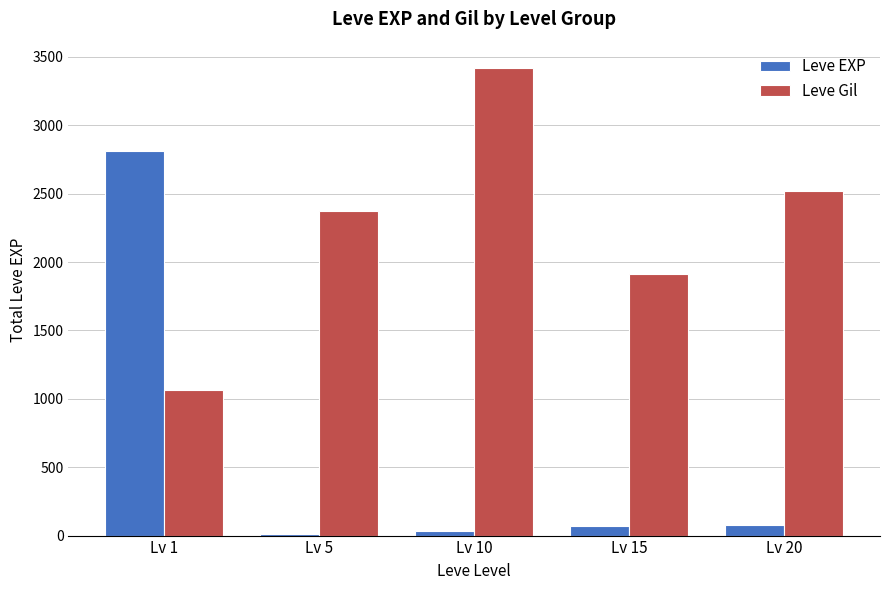

What is the sum of all Leve Gil values?

11282